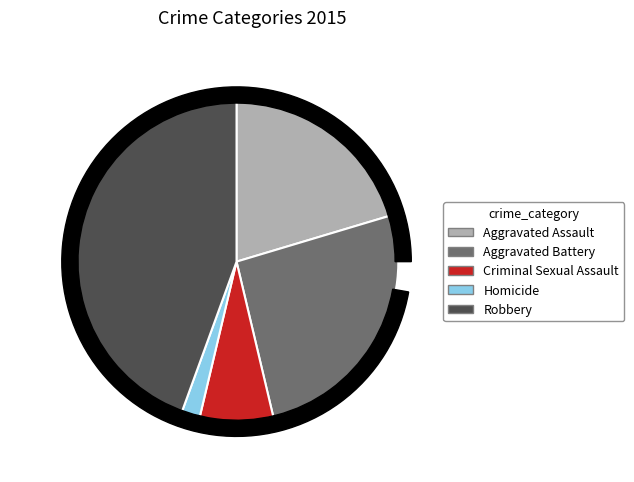

How many slices are in this pie chart?

5